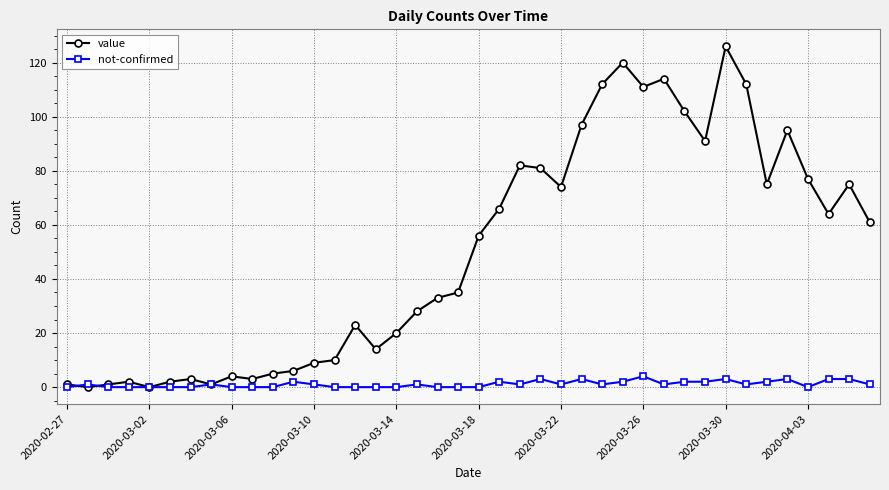

What is the greatest value displayed?

126